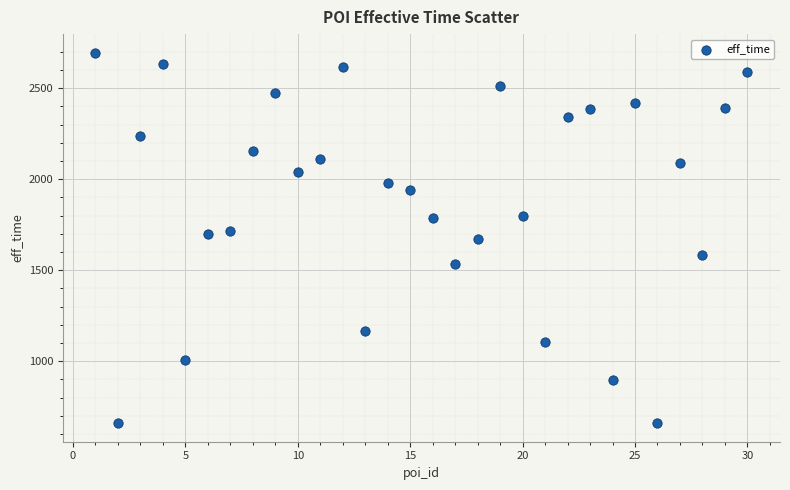

What is the range of X values (max minus min)?

29